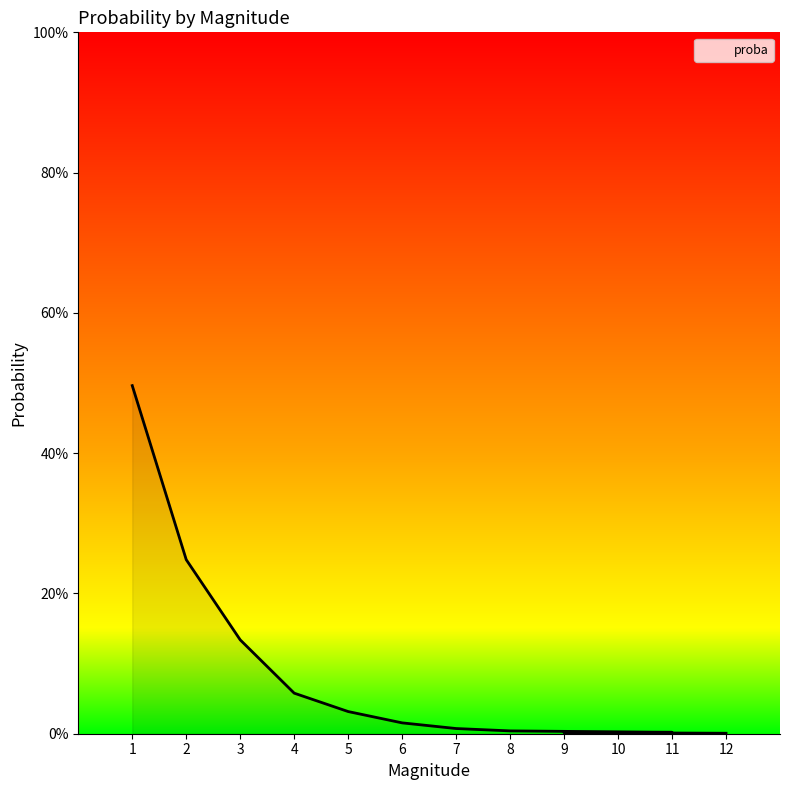

How many lines are shown in the chart?

1